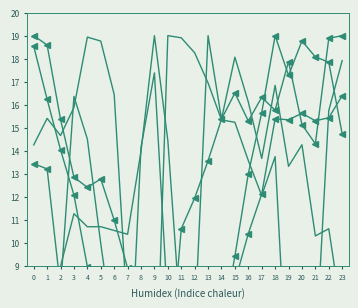

Between 3 and 16, which is larger?

16